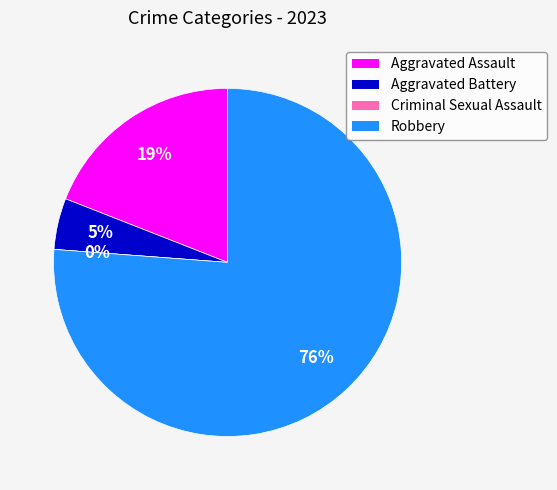

The Aggravated Battery slice represents 5% of the pie. True or false?

True